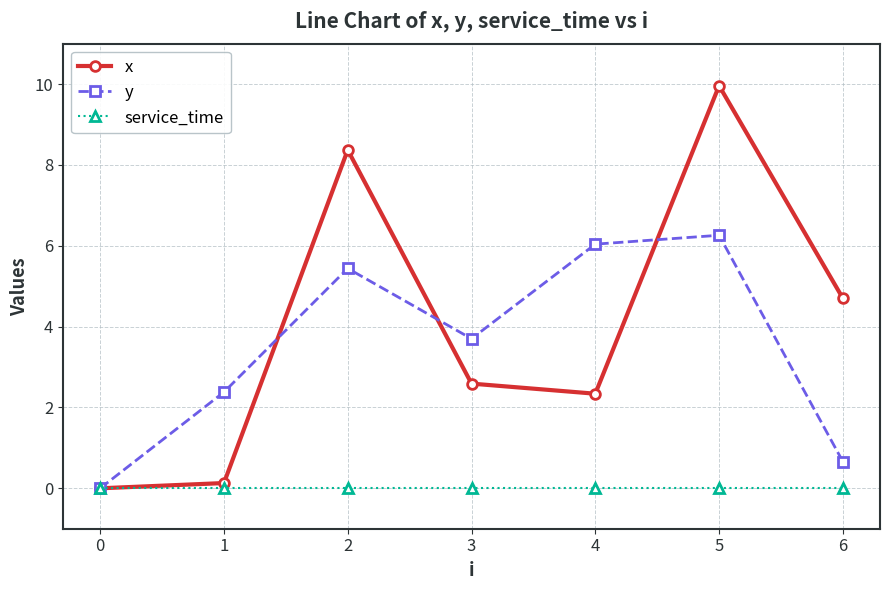

What is the greatest value displayed?

10.0